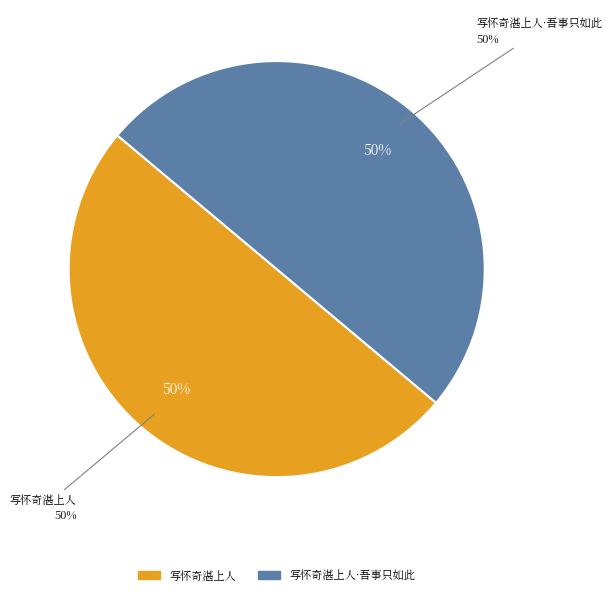

What is the majority slice?

写怀奇湛上人·吾事只如此